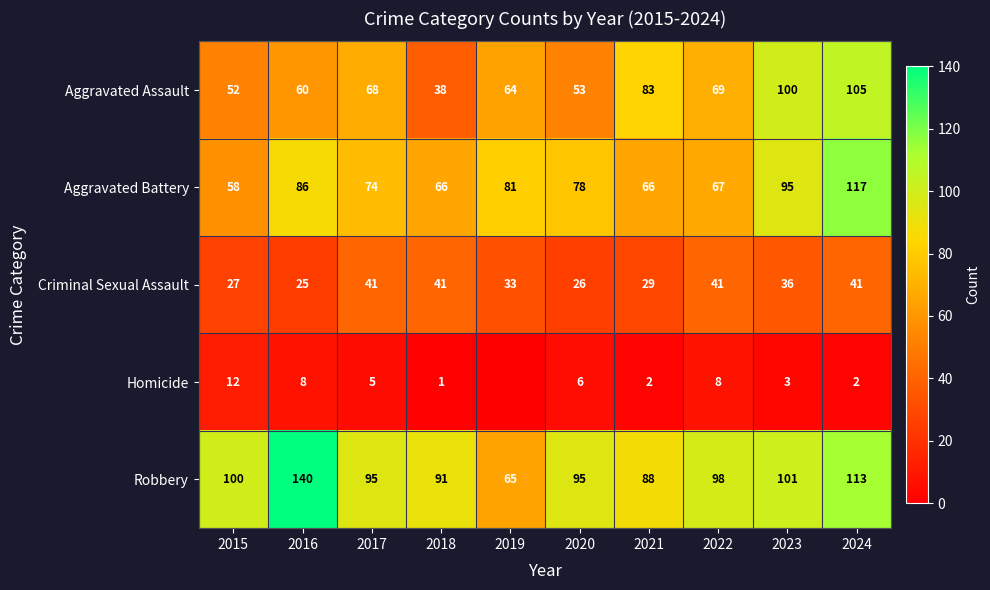

Is it true that Homicide equals 8 at 2022?

True